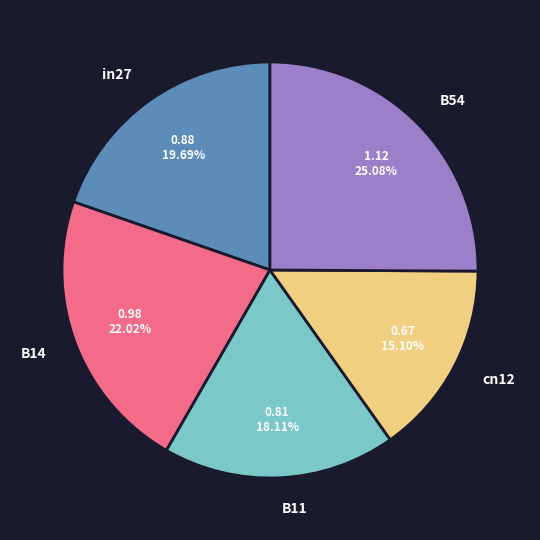

Is there a majority slice in this chart?

No